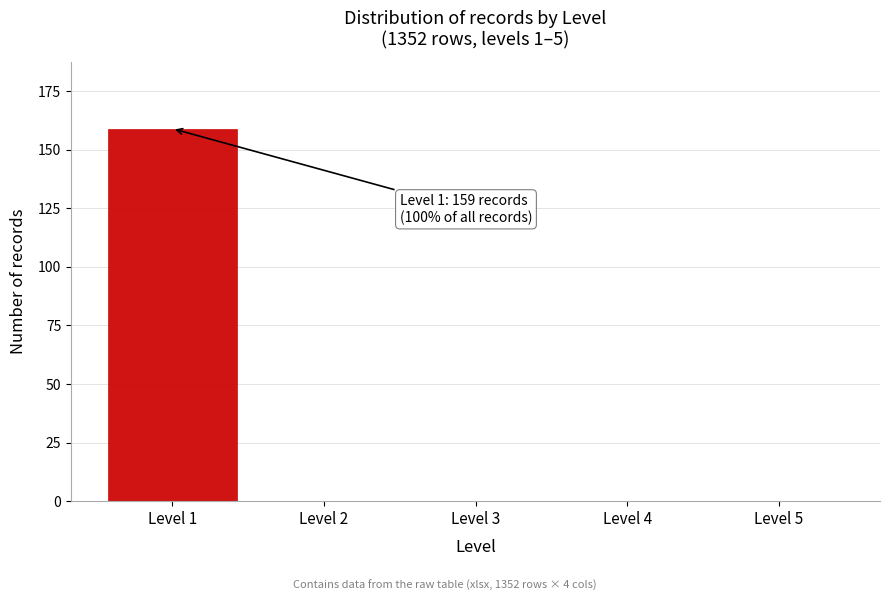

Reading right to left, transcribe all the data shown in this chart.

Level 5=0	Level 4=0	Level 3=0	Level 2=0	Level 1=159